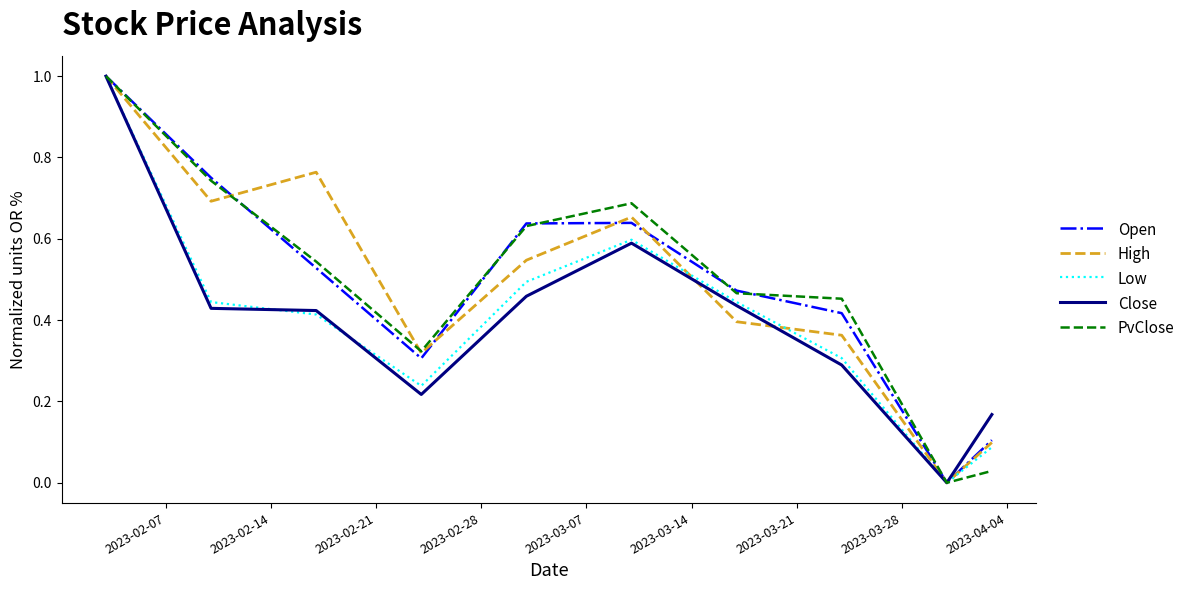

What is the maximum value for High?

1.0